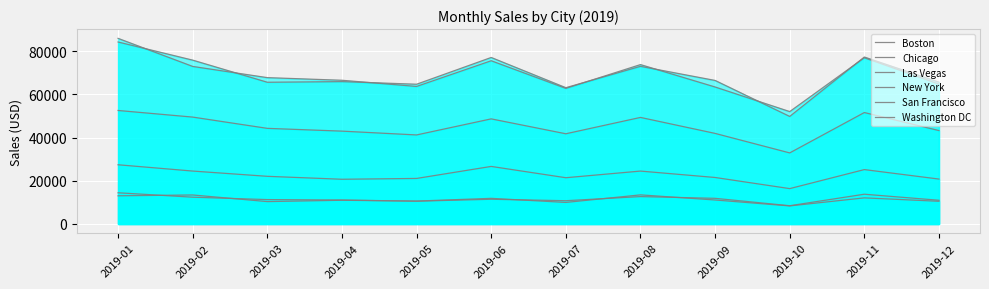

True or false: Boston and San Francisco intersect in this chart.

False